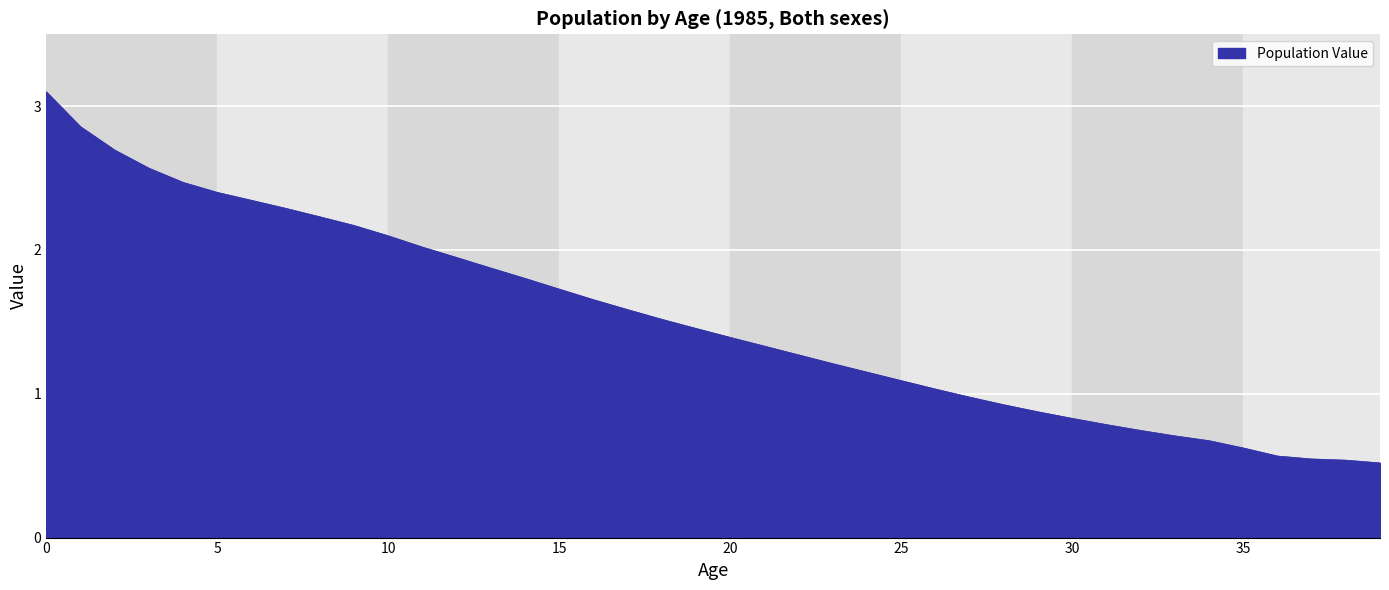

What is the difference between the maximum and minimum values?

2.6